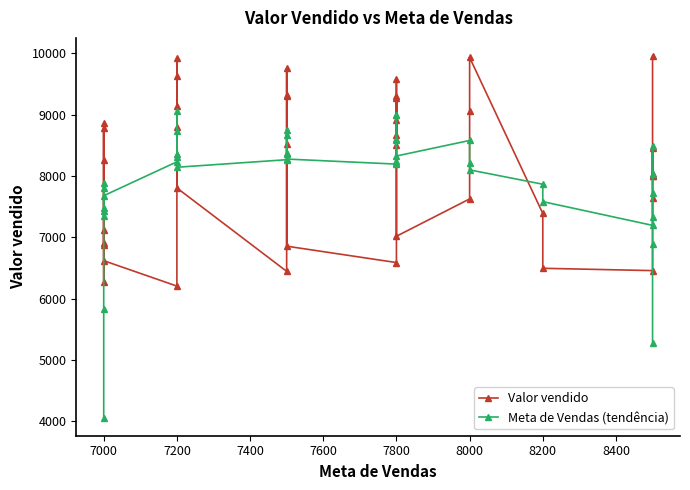

What is the highest value of the Meta de Vendas (tendência) series?

9057.5